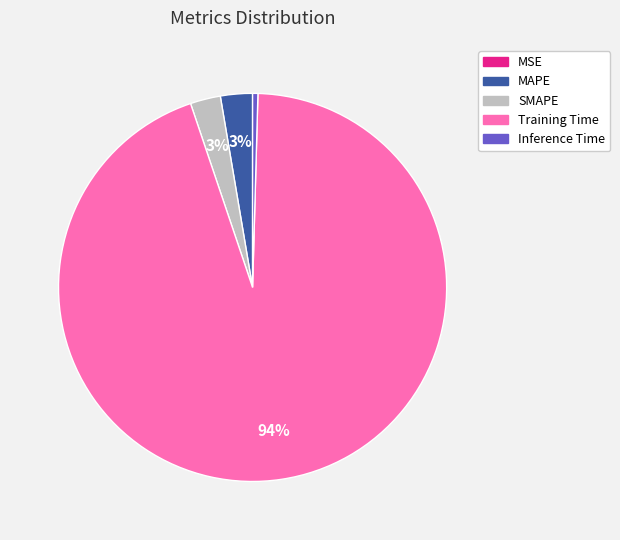

Which has a higher value, Training Time or MAPE?

Training Time